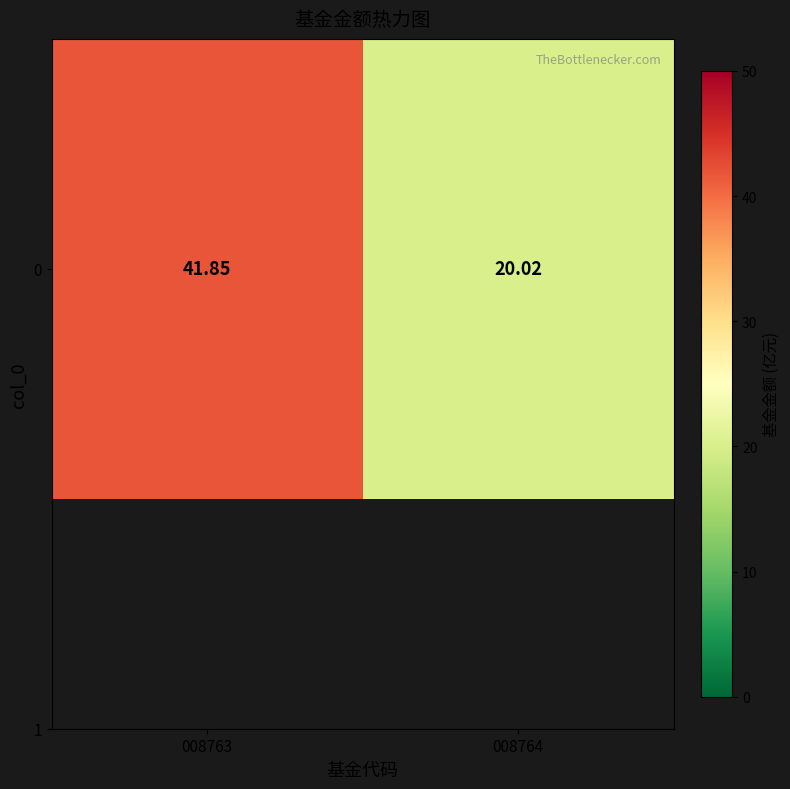

The value at 008764 is 11.8. True or false?

False